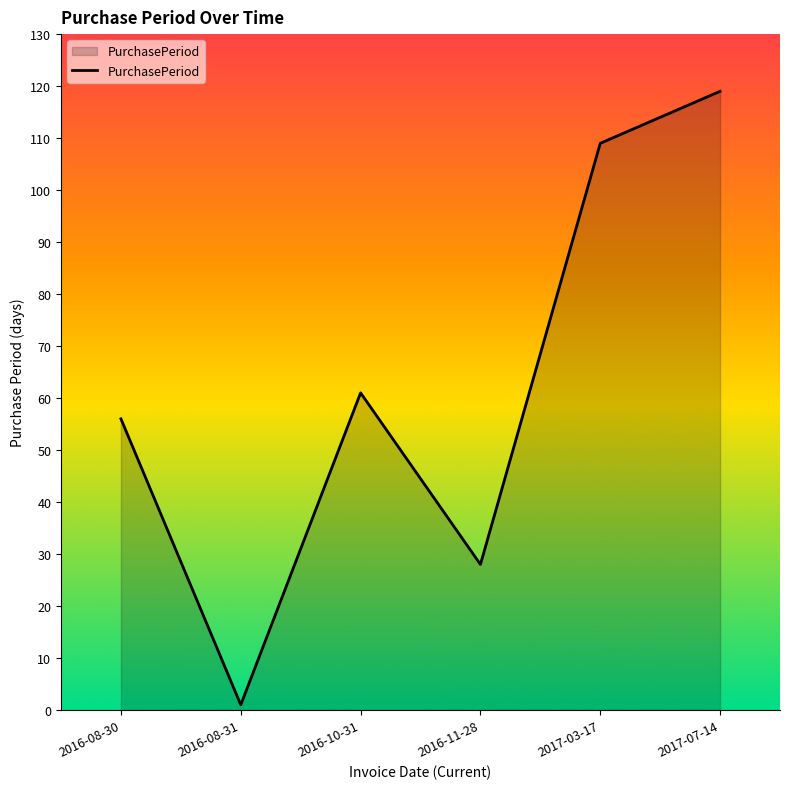

Rank the categories by value from highest to lowest.

2017-07-14, 2017-03-17, 2016-10-31, 2016-08-30, 2016-11-28, 2016-08-31